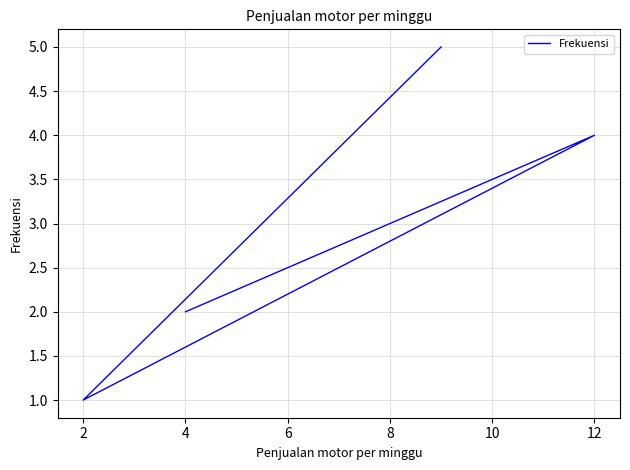

How many data points does each series have?

5